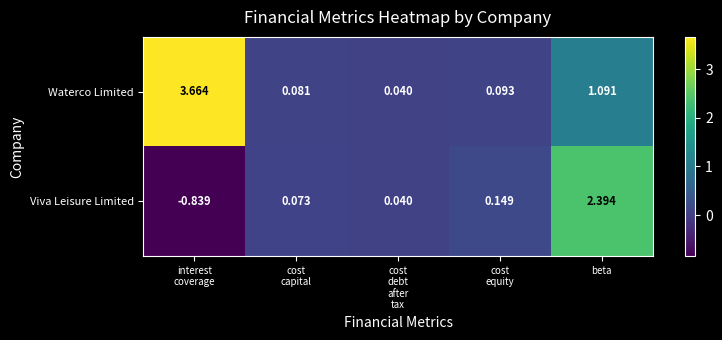

At cost
capital, list the series in order from largest to smallest.

Waterco Limited, Viva Leisure Limited